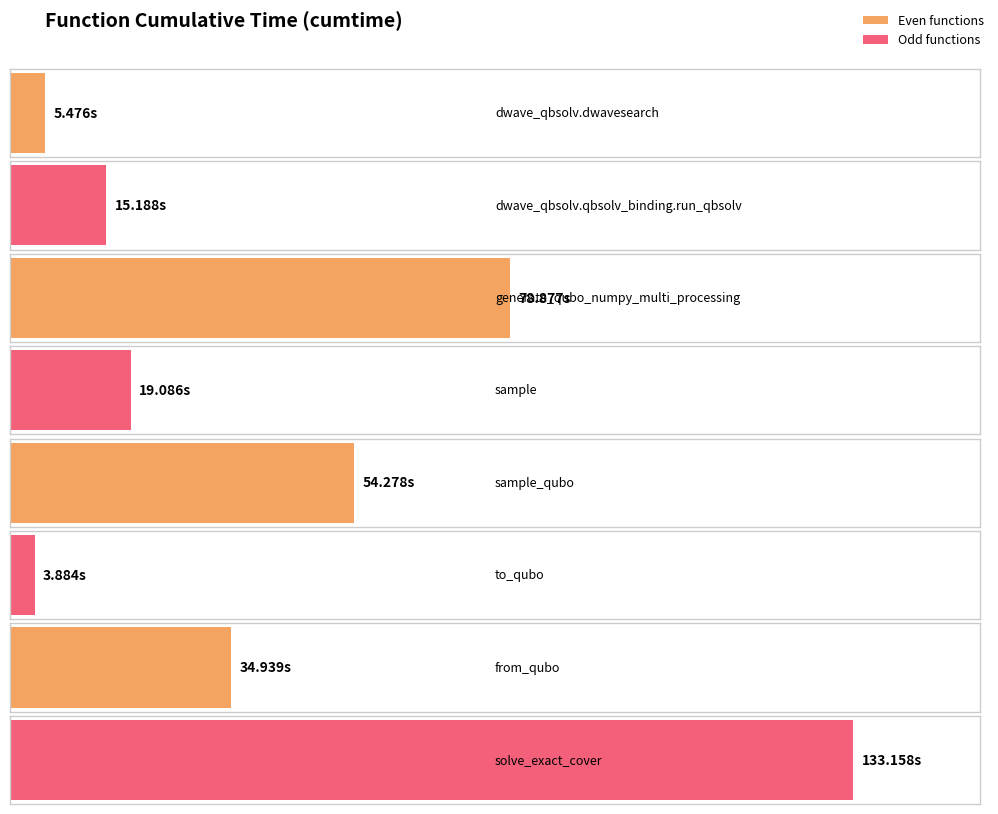

What is the change in value from dwave_qbsolv.qbsolv_binding.run_qbsolv to sample?

+3.9